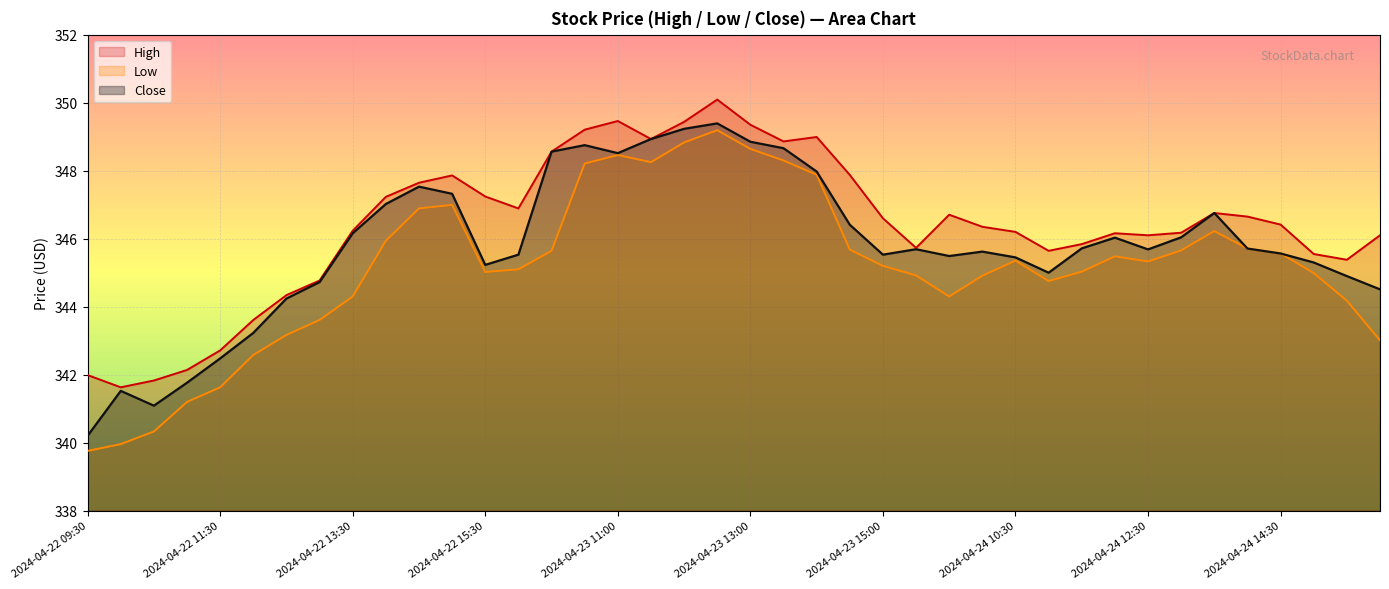

What is the sum of the Close values at 2024-04-24 09:30 and 2024-04-24 13:00?

691.5